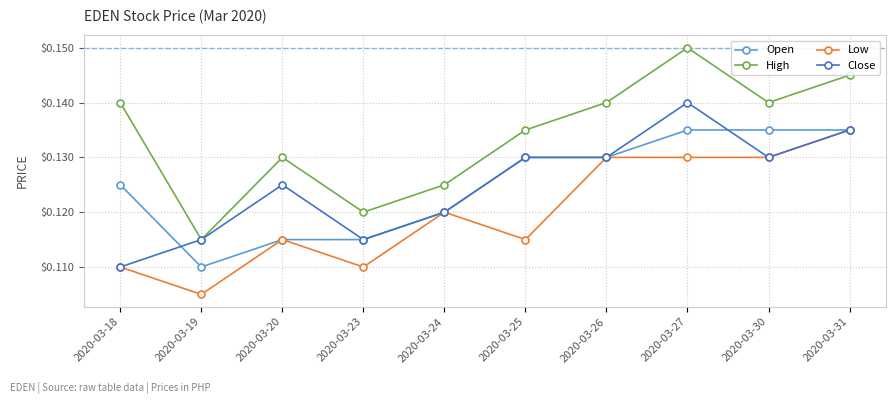

At which label does High reach its minimum?

2020-03-19